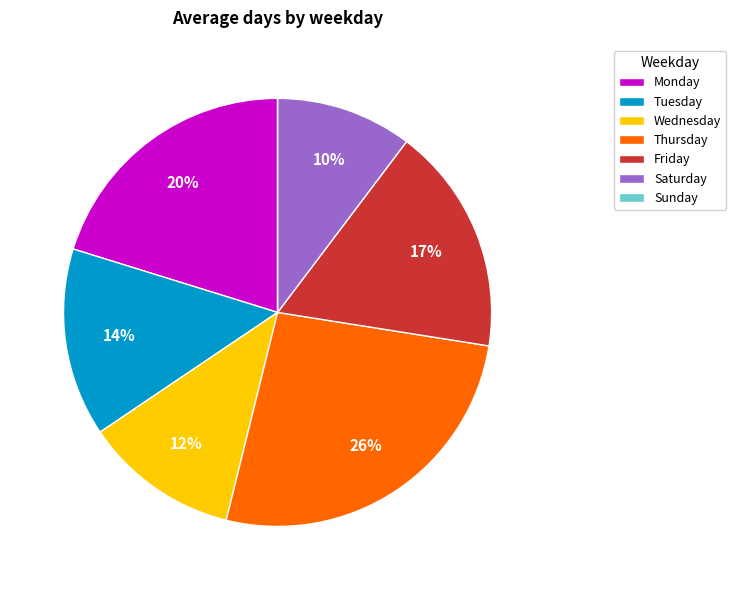

Between Thursday and Saturday, which is larger?

Thursday